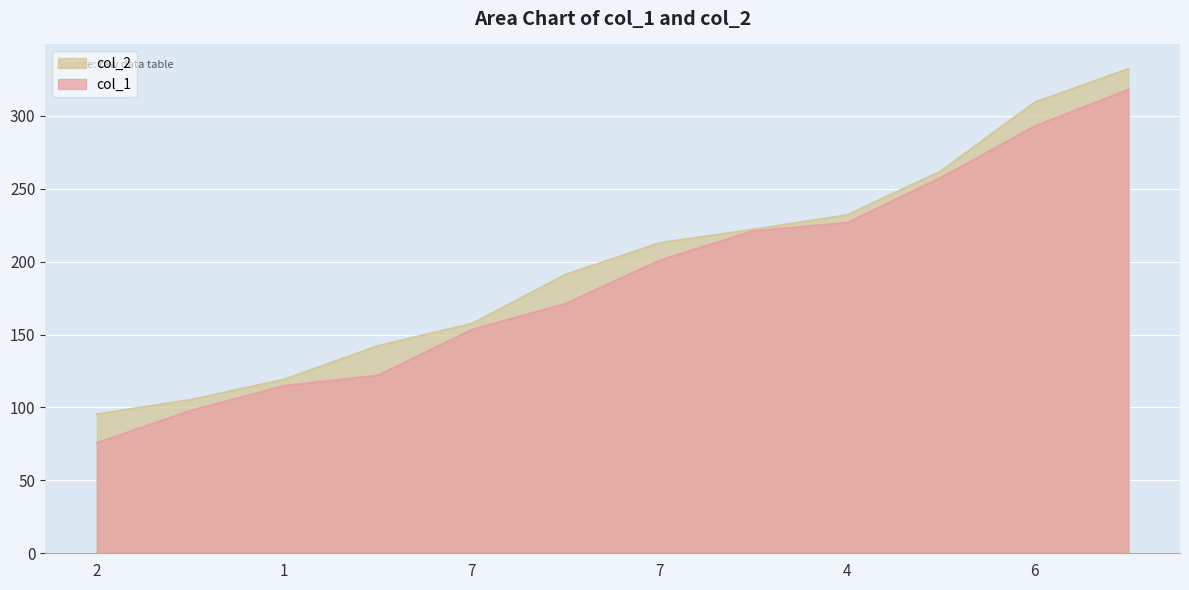

What is the difference between the col_2 values at 7 and 1?

38.3